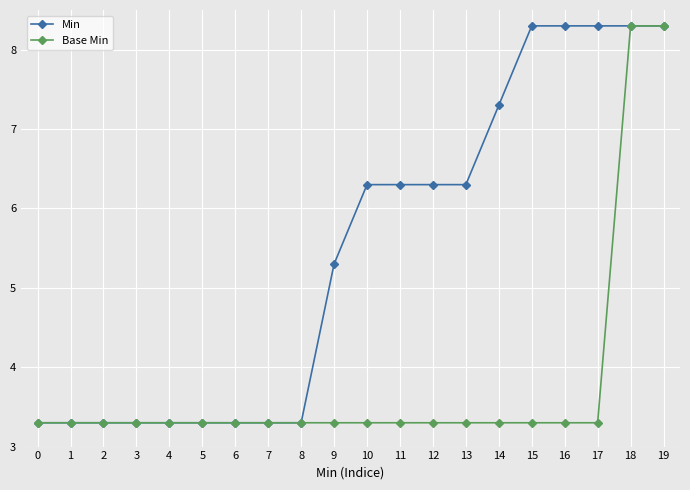

At how many categories does at least one series exceed 5?

11